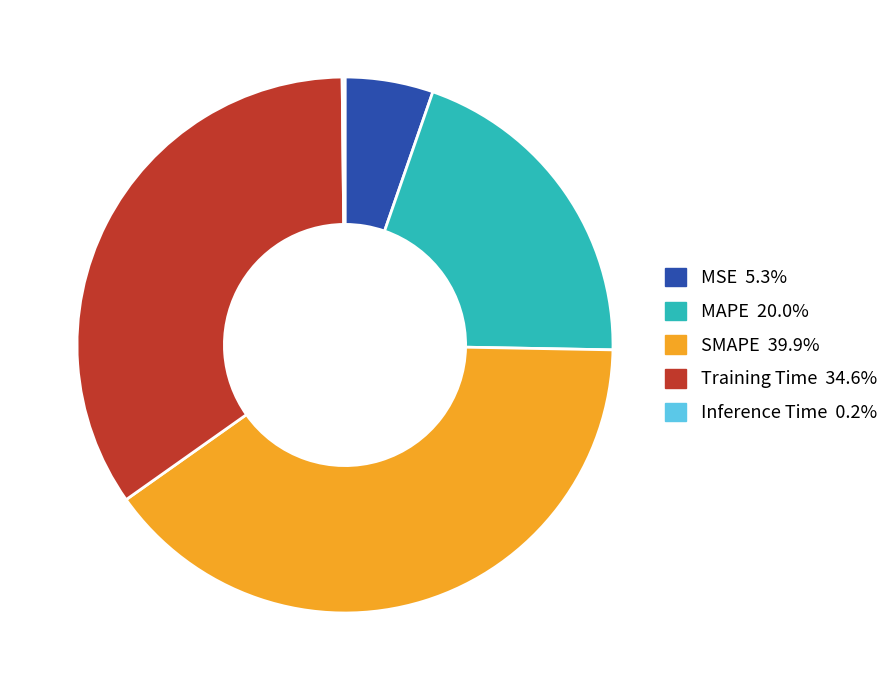

Which slice is the largest?

SMAPE